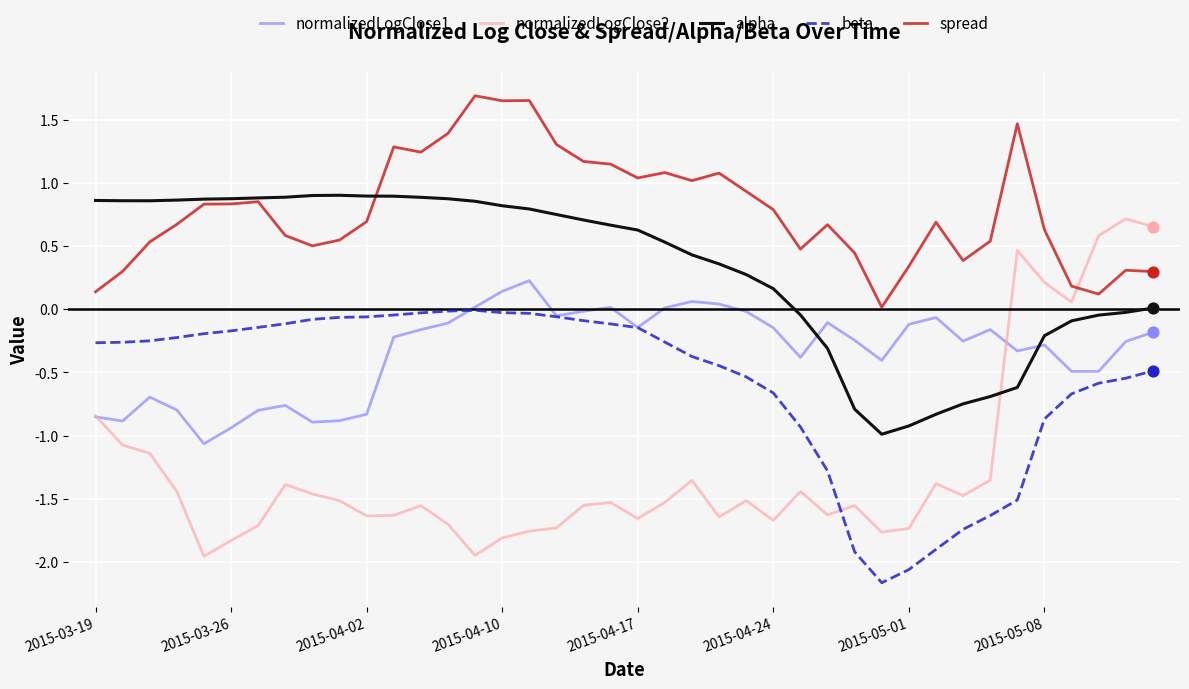

Which series has the largest total across all categories?

spread